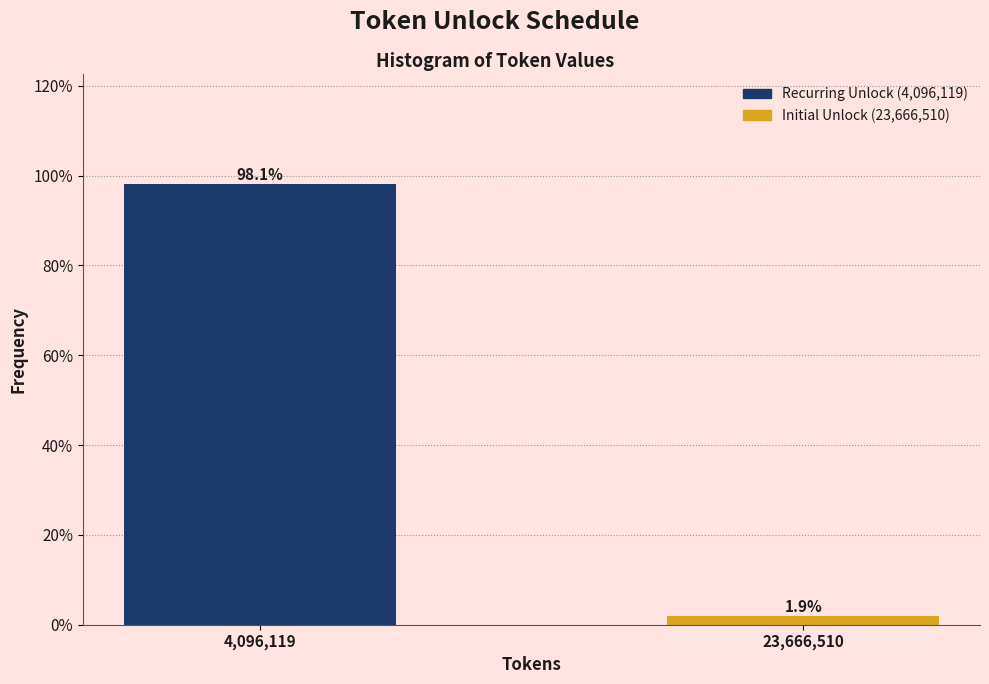

Reading left to right, what are all the values shown in this chart?

4,096,119=98.1	23,666,510=1.9